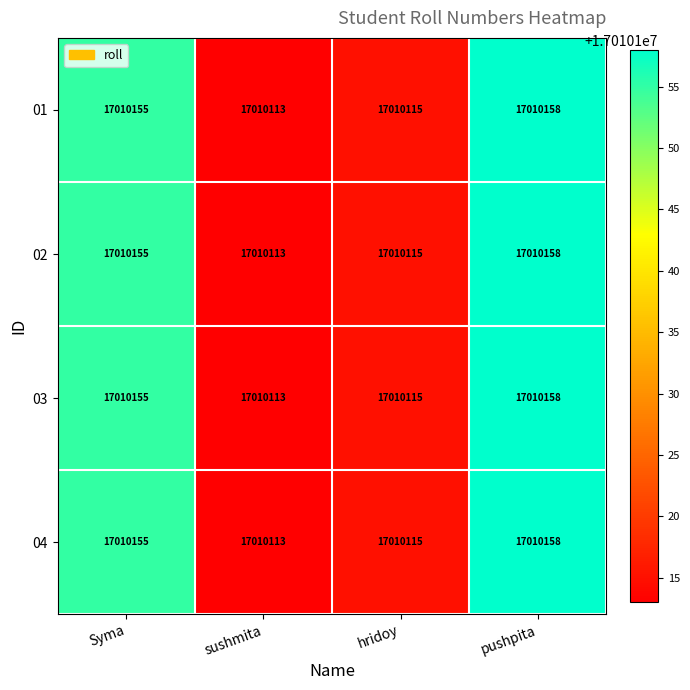

List the labels in order of 02 value, largest first.

pushpita, Syma, hridoy, sushmita